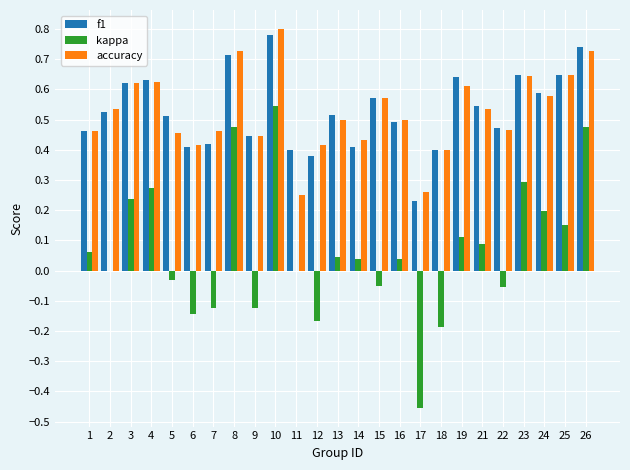

The kappa series shows 0.0 at 11. True or false?

True